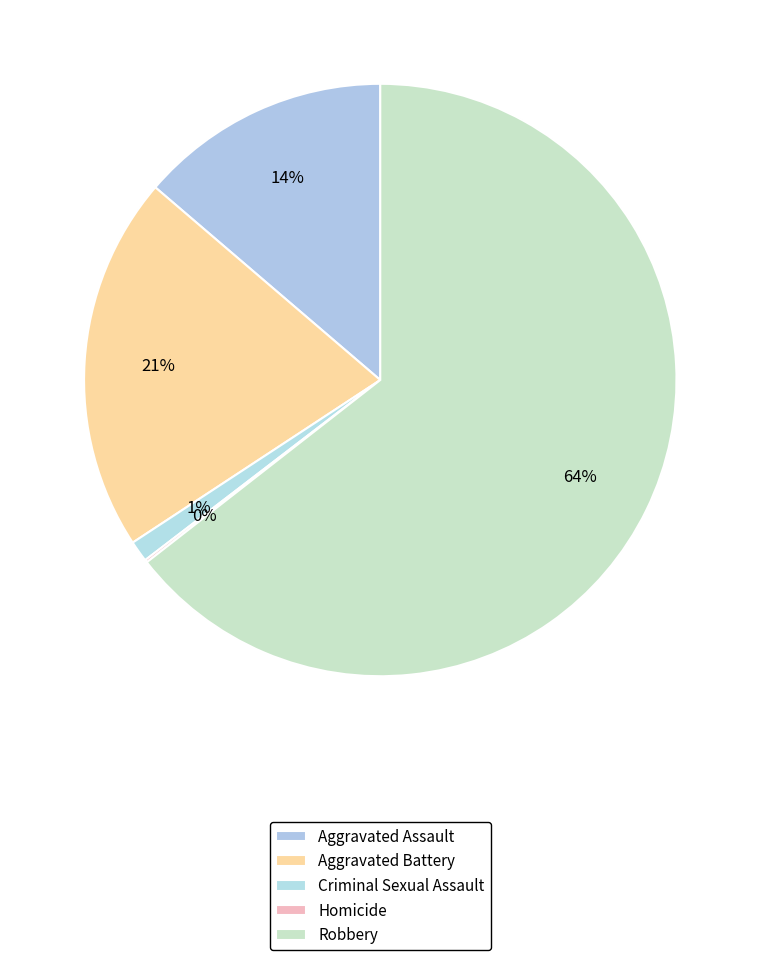

What is the smallest slice in the pie chart?

Homicide